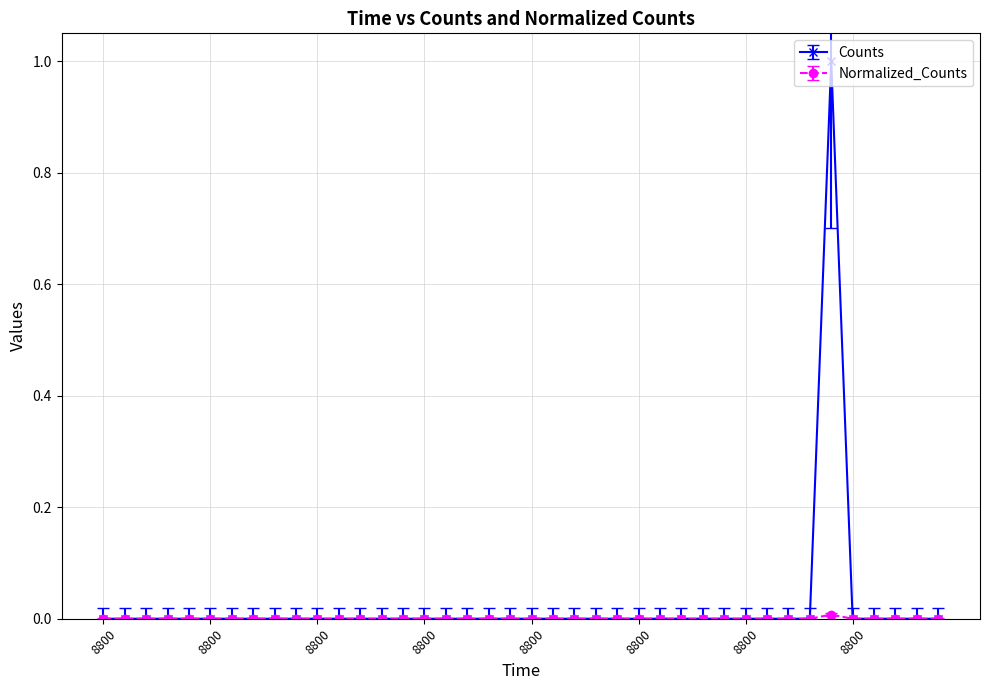

True or false: Normalized_Counts and Counts intersect in this chart.

False